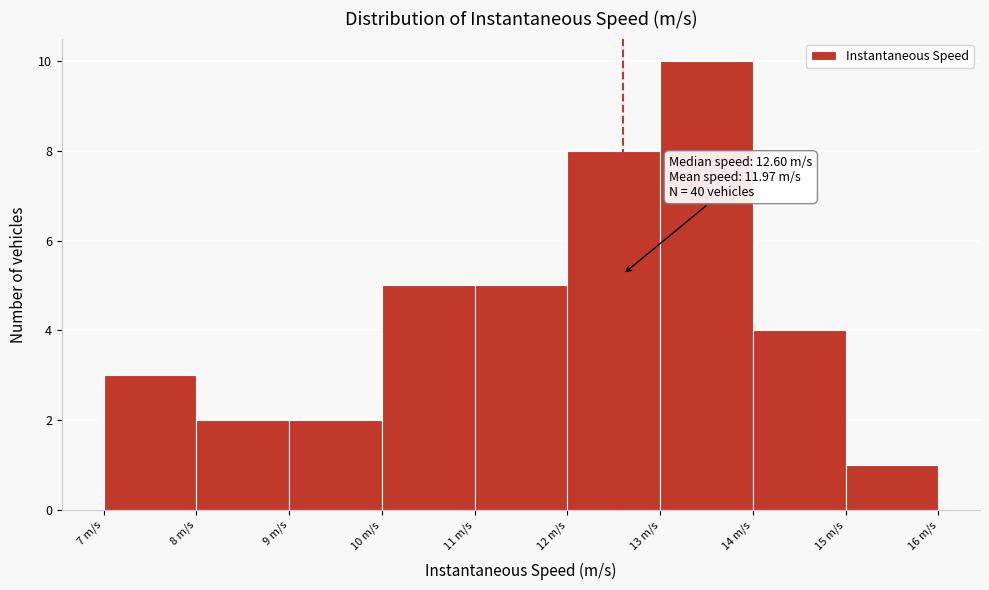

Which range on the x-axis has the tallest bar?

13 to 14